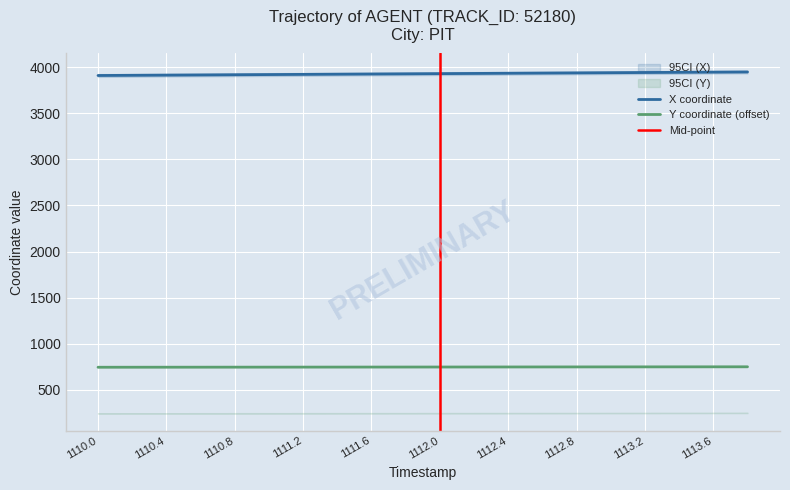

What is the maximum value for Y?

751.2